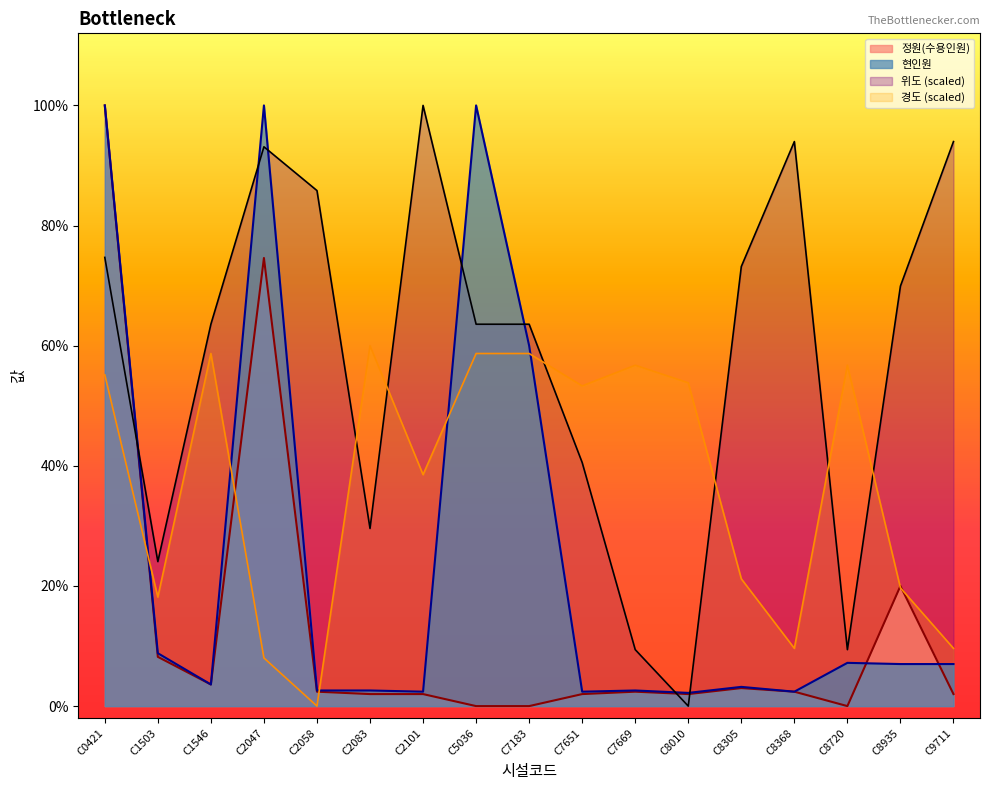

True or false: 위도 has more than 2 points higher than both neighbors.

True